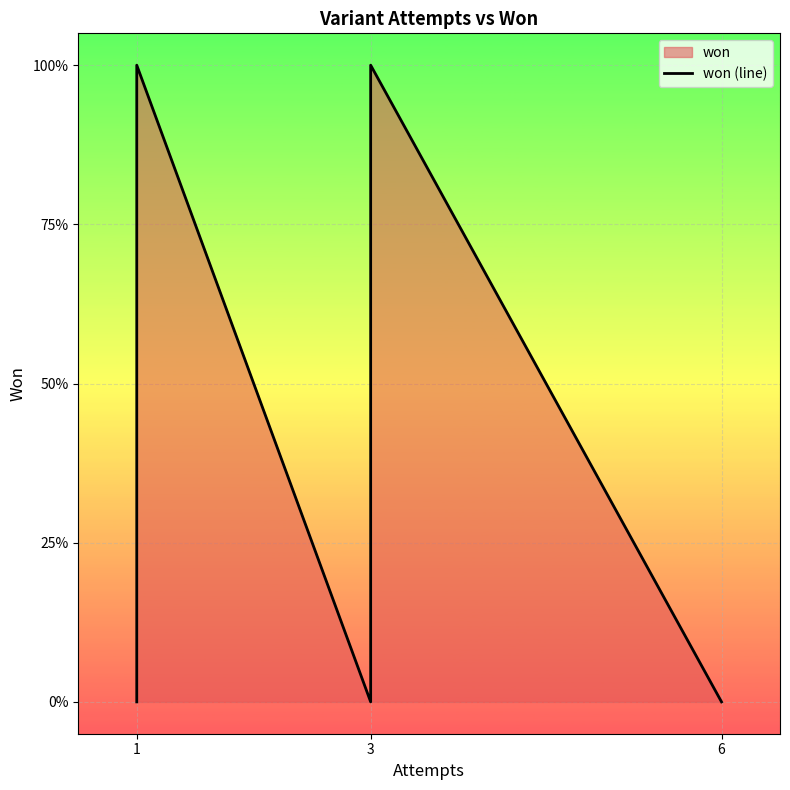

Reading left to right, list all the values displayed in this chart.

0	0	1	0	1	0